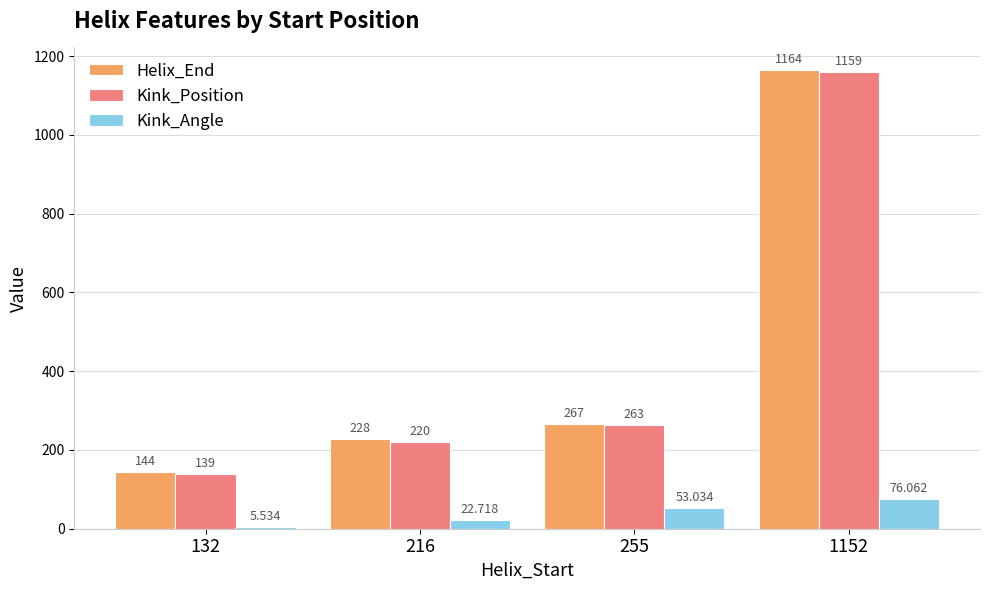

What is the lowest value of the Helix_End series?

144.0